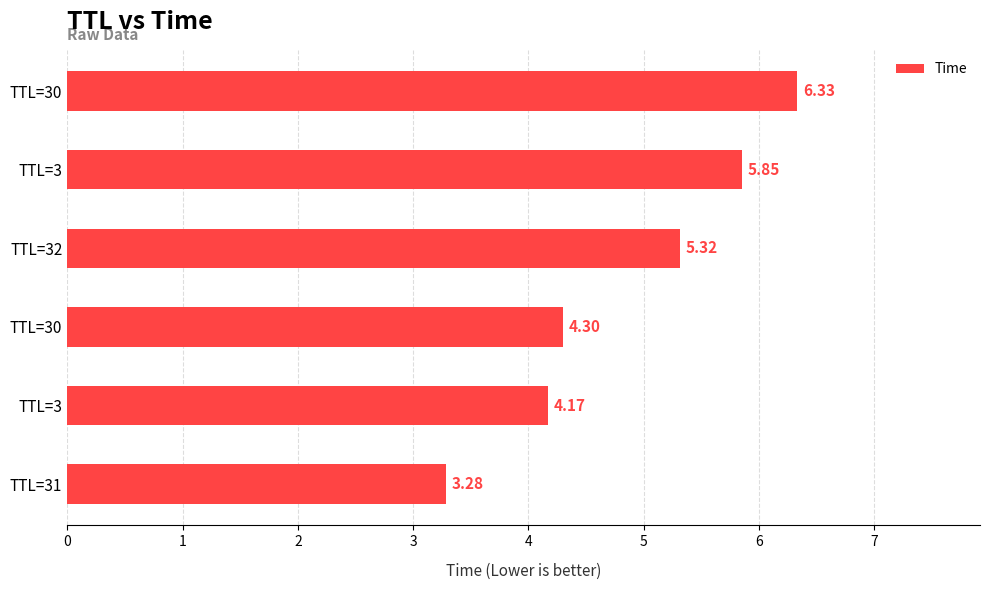

What is the average value?

4.9